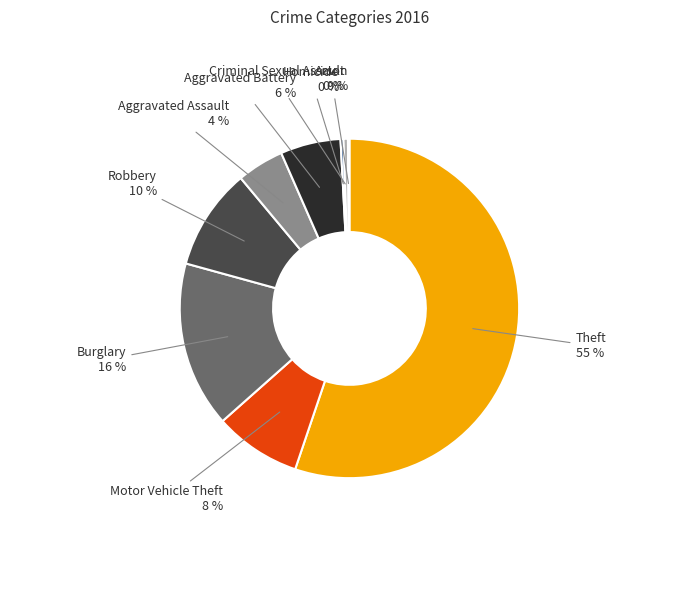

Is it true that Theft is 55% of the pie?

True